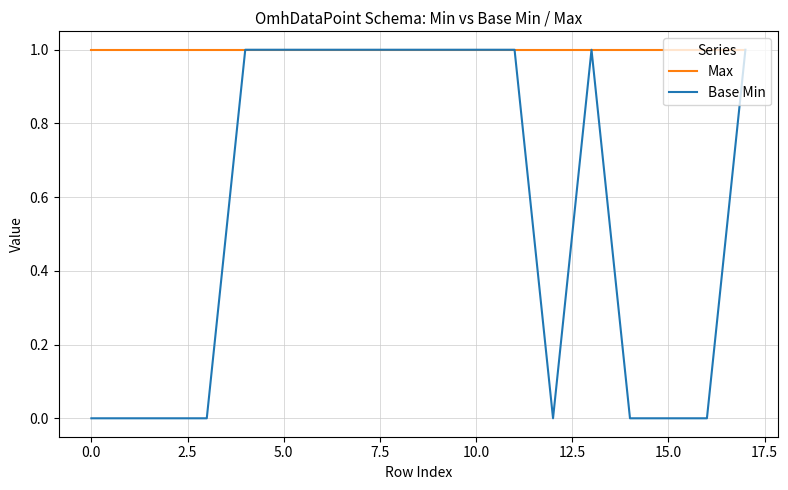

Rank the series by their average value, from lowest to highest.

Base Min, Max